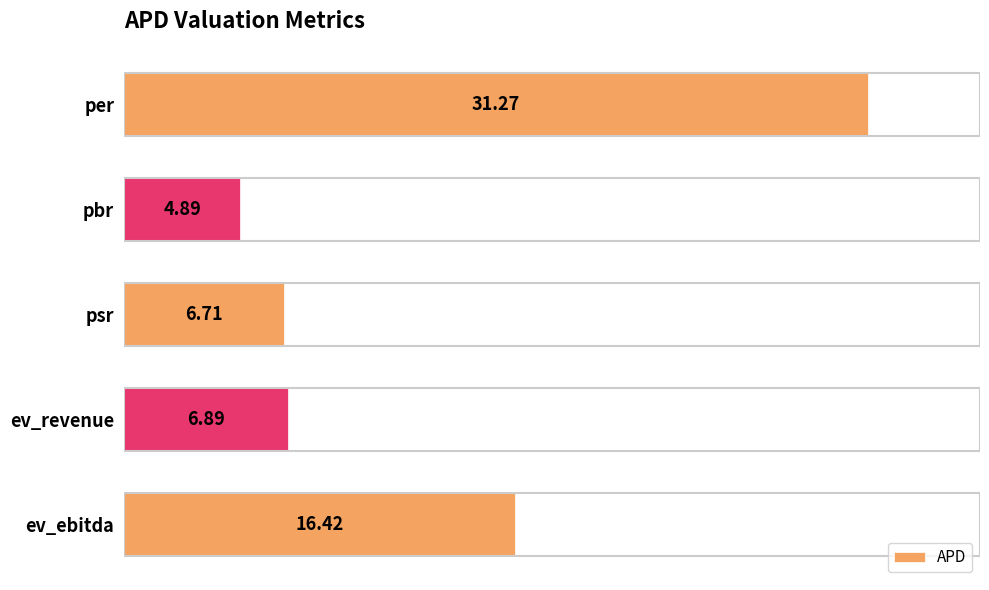

What is the average value?

13.2